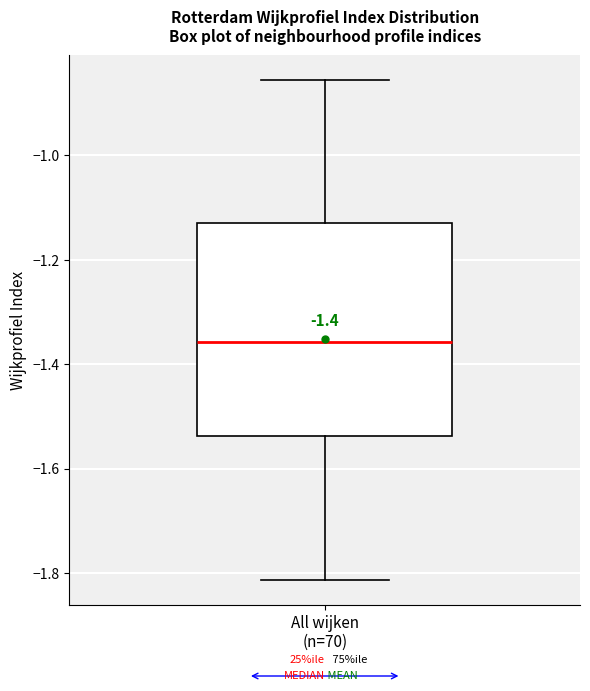

Transcribe this box plot: give where the median line is, the range the box spans, and where the two whiskers end, as read against the y-axis. The values are not printed on the chart, so give them approximately, as read against the axis.

median -1.36, box -1.54 to -1.12, whiskers -1.82 to -0.86